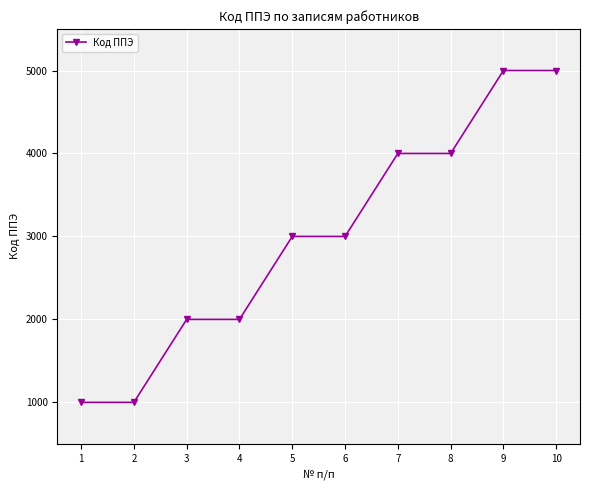

What is the value of the 5th point from the left?

3000